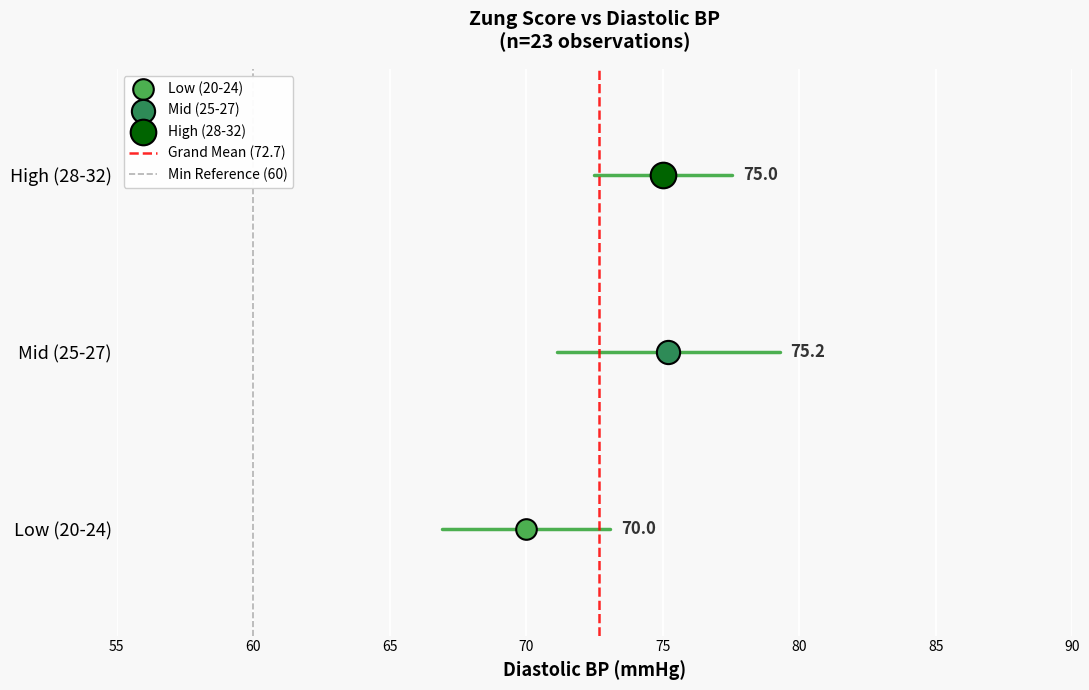

Which series contains the lowest Y value?

Low (20-24)